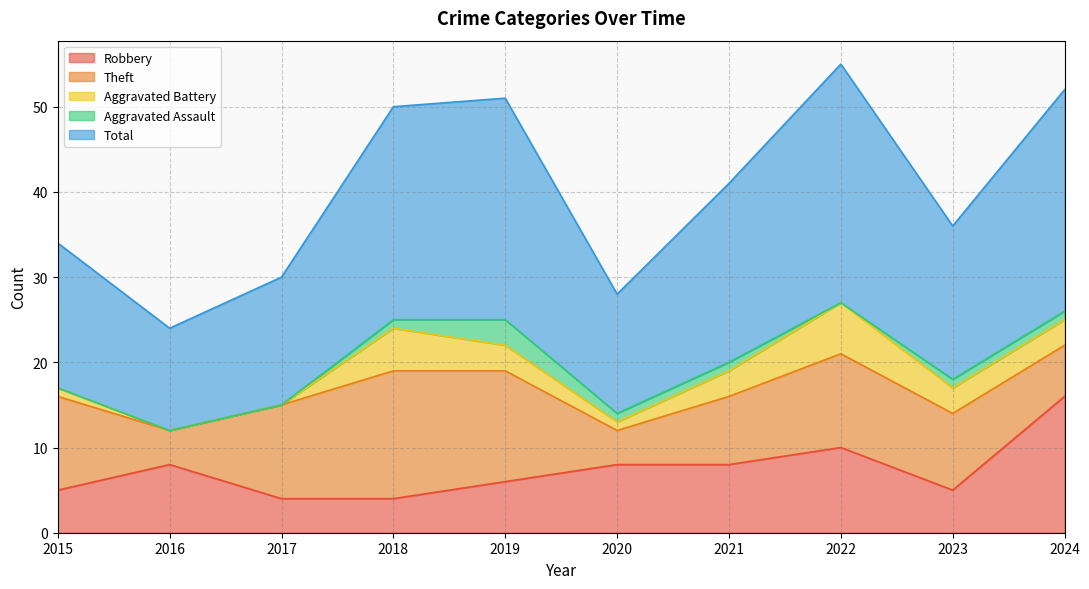

At 2019, list the series in order from smallest to largest.

Aggravated Battery, Aggravated Assault, Robbery, Theft, Total